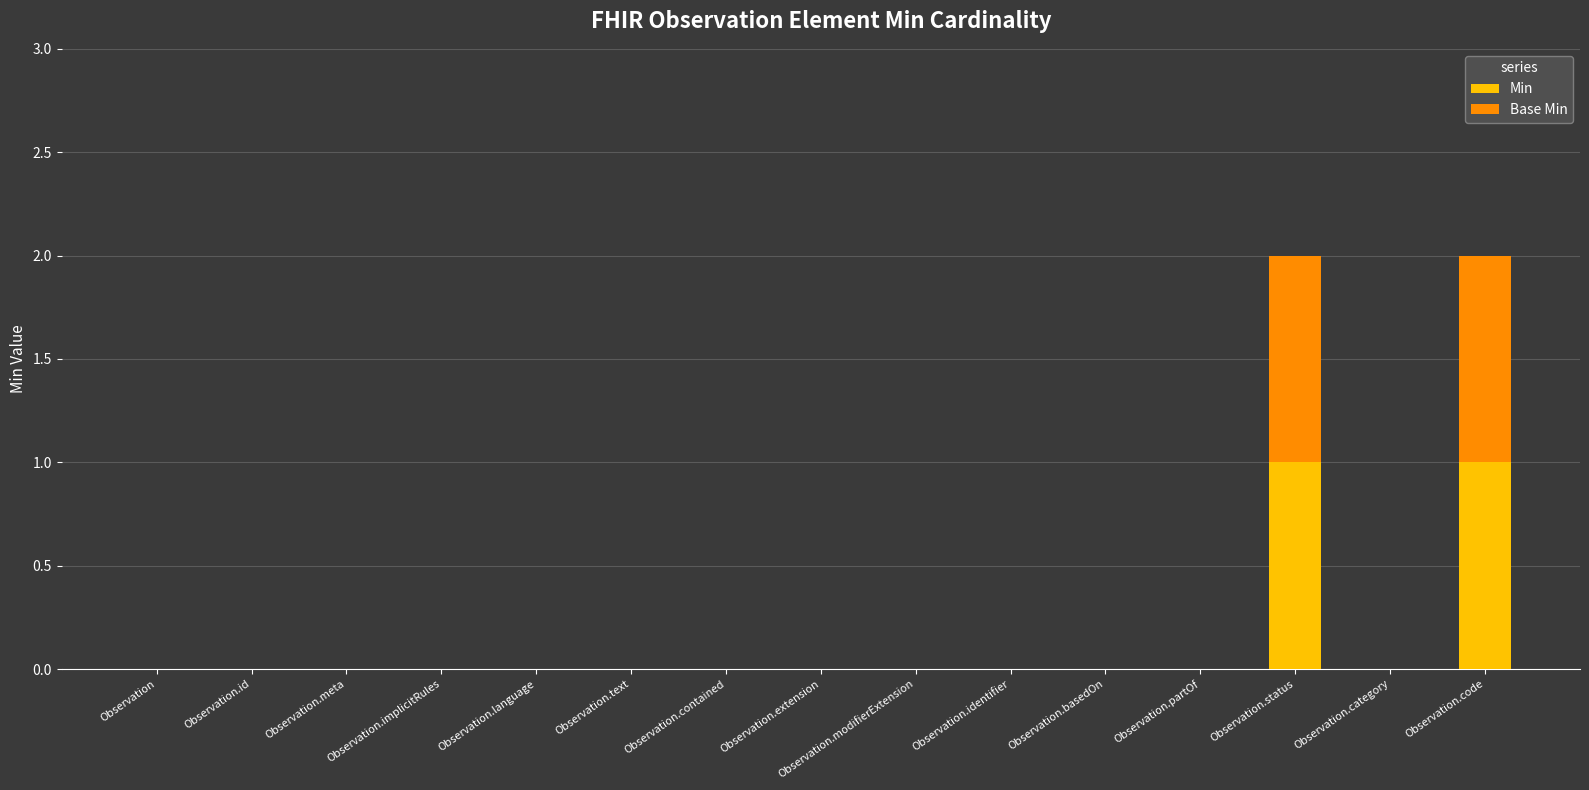

The value of Min at Observation.category is 1. True or false?

False